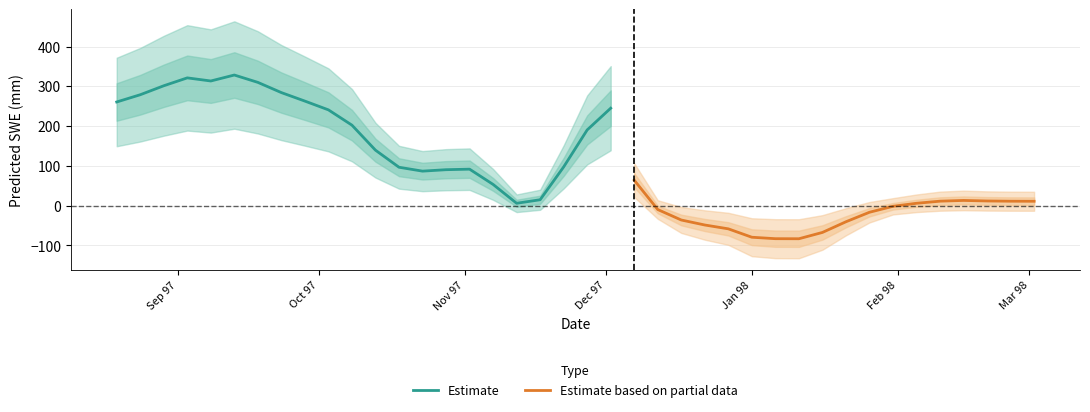

The value at 1997-09-28 is 263.2. True or false?

True